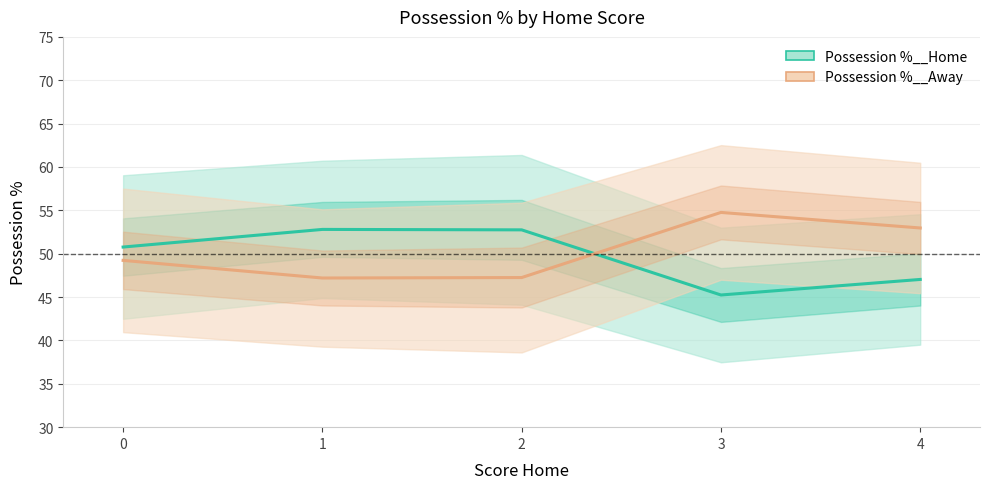

What is the average value of the Possession %__Away series?

50.3